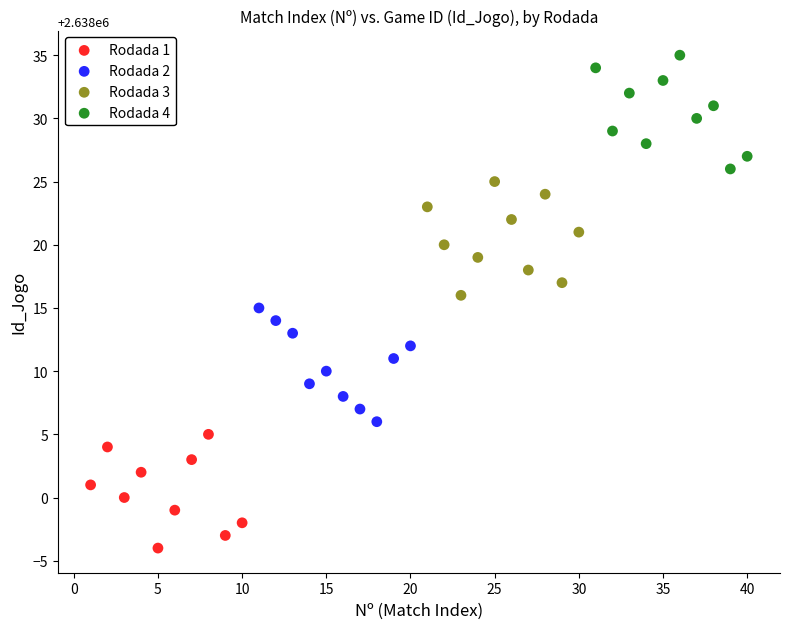

Which series contains the lowest Y value?

Rodada 1